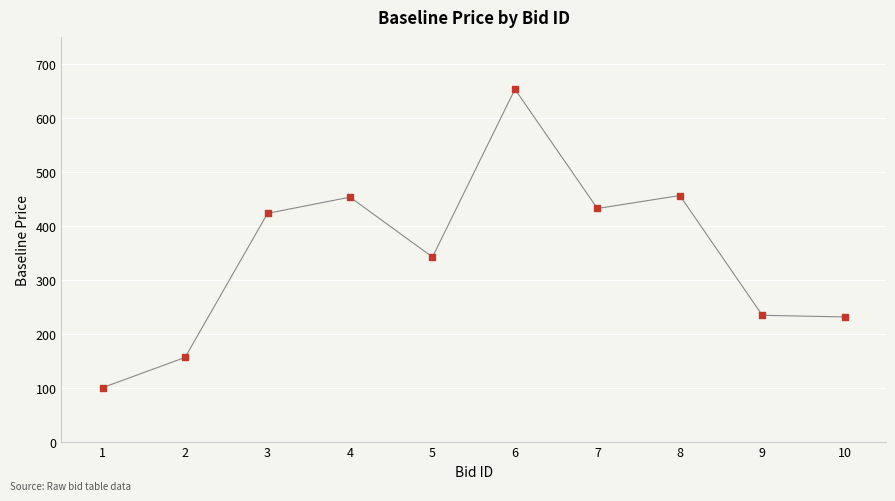

What is the average Y value?

348